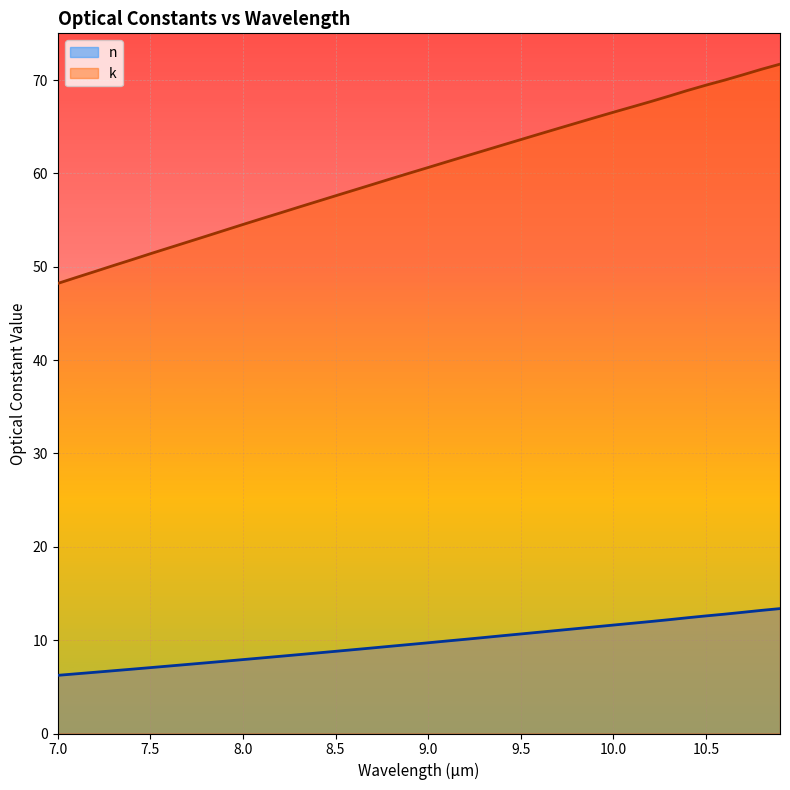

True or false: n and k cross at least once.

False